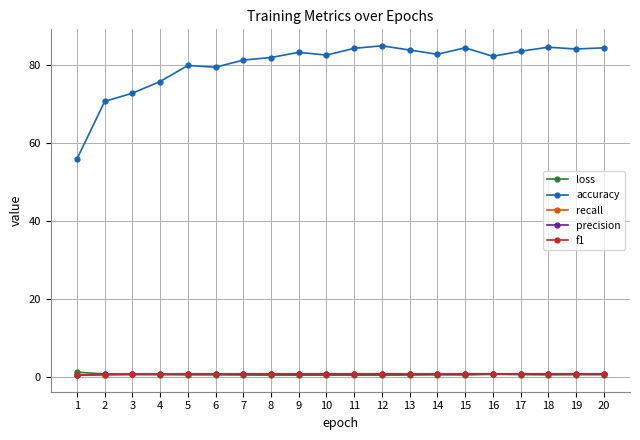

What is the difference between the maximum and minimum values in the precision series?

0.3